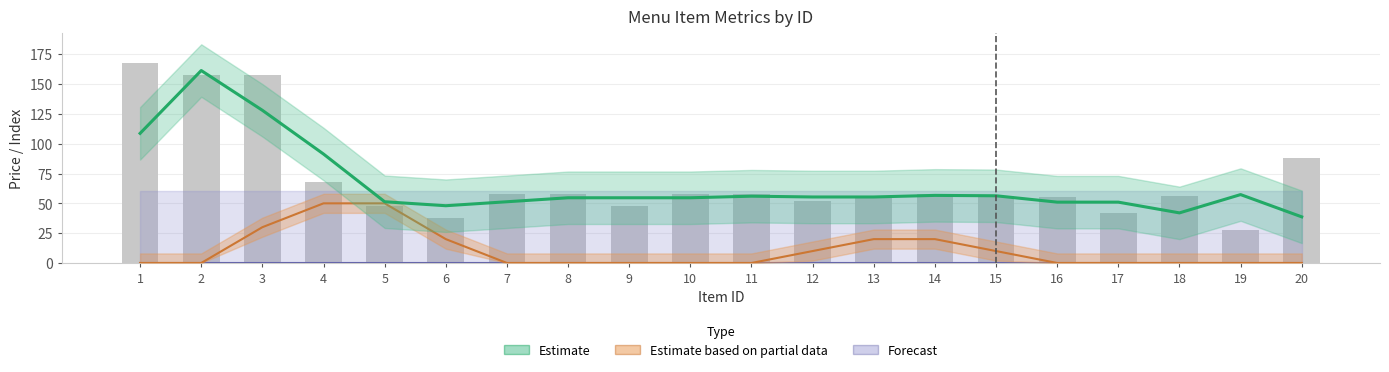

Where is price nearest to the value 98?

20